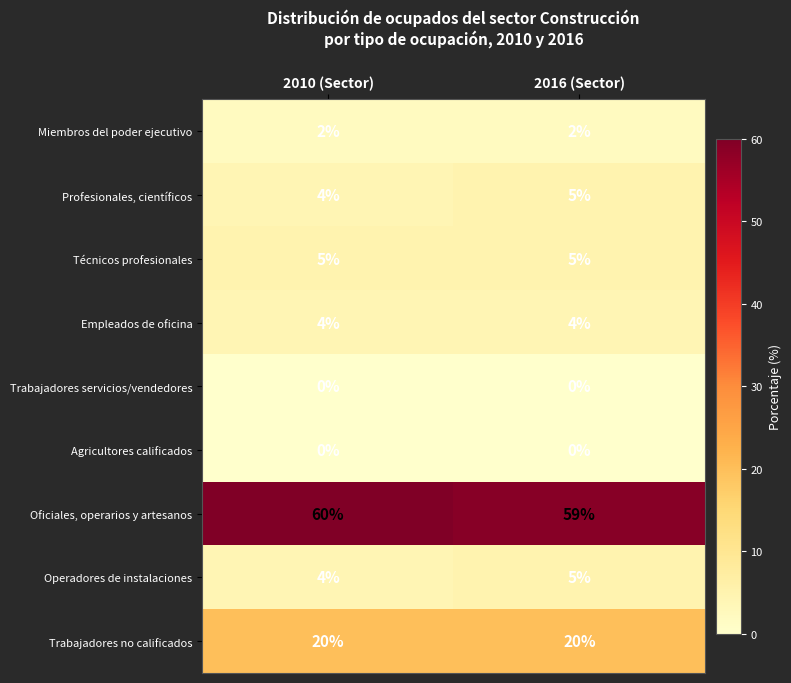

List the labels in order of Profesionales, científicos value, smallest first.

2010 (Sector), 2016 (Sector)